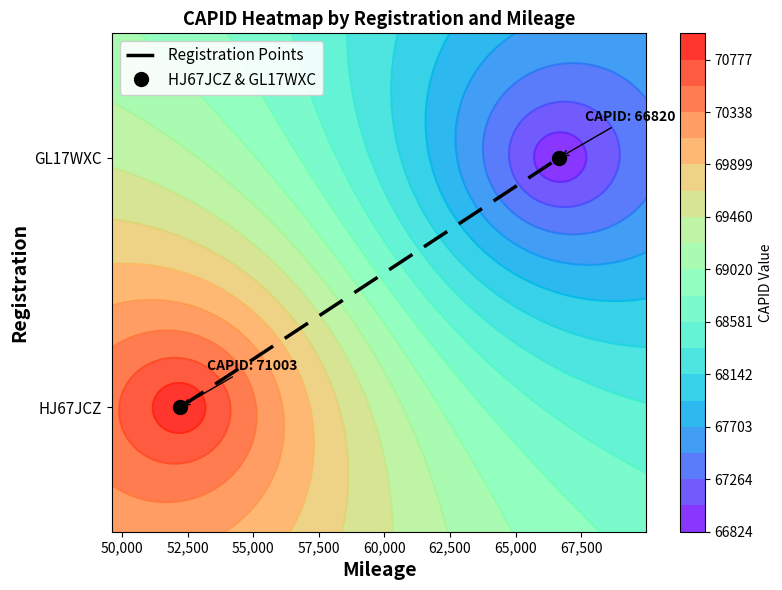

Is it true that Registration Points equals -1 at 47,500?

False